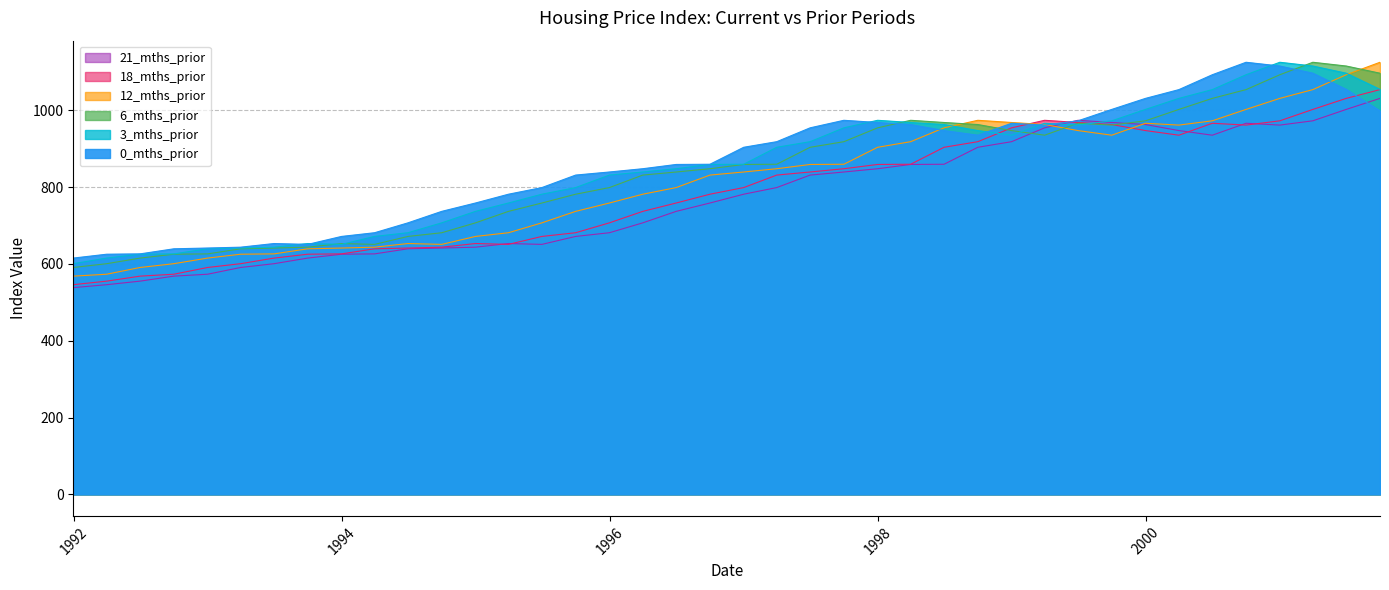

How many distinct data groups are displayed?

6